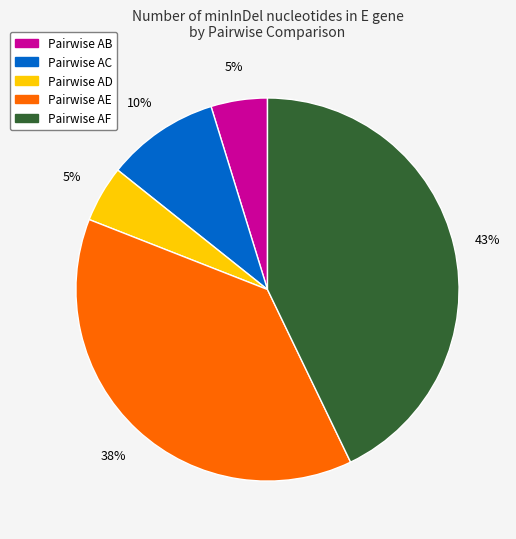

Does any single category account for the majority?

No